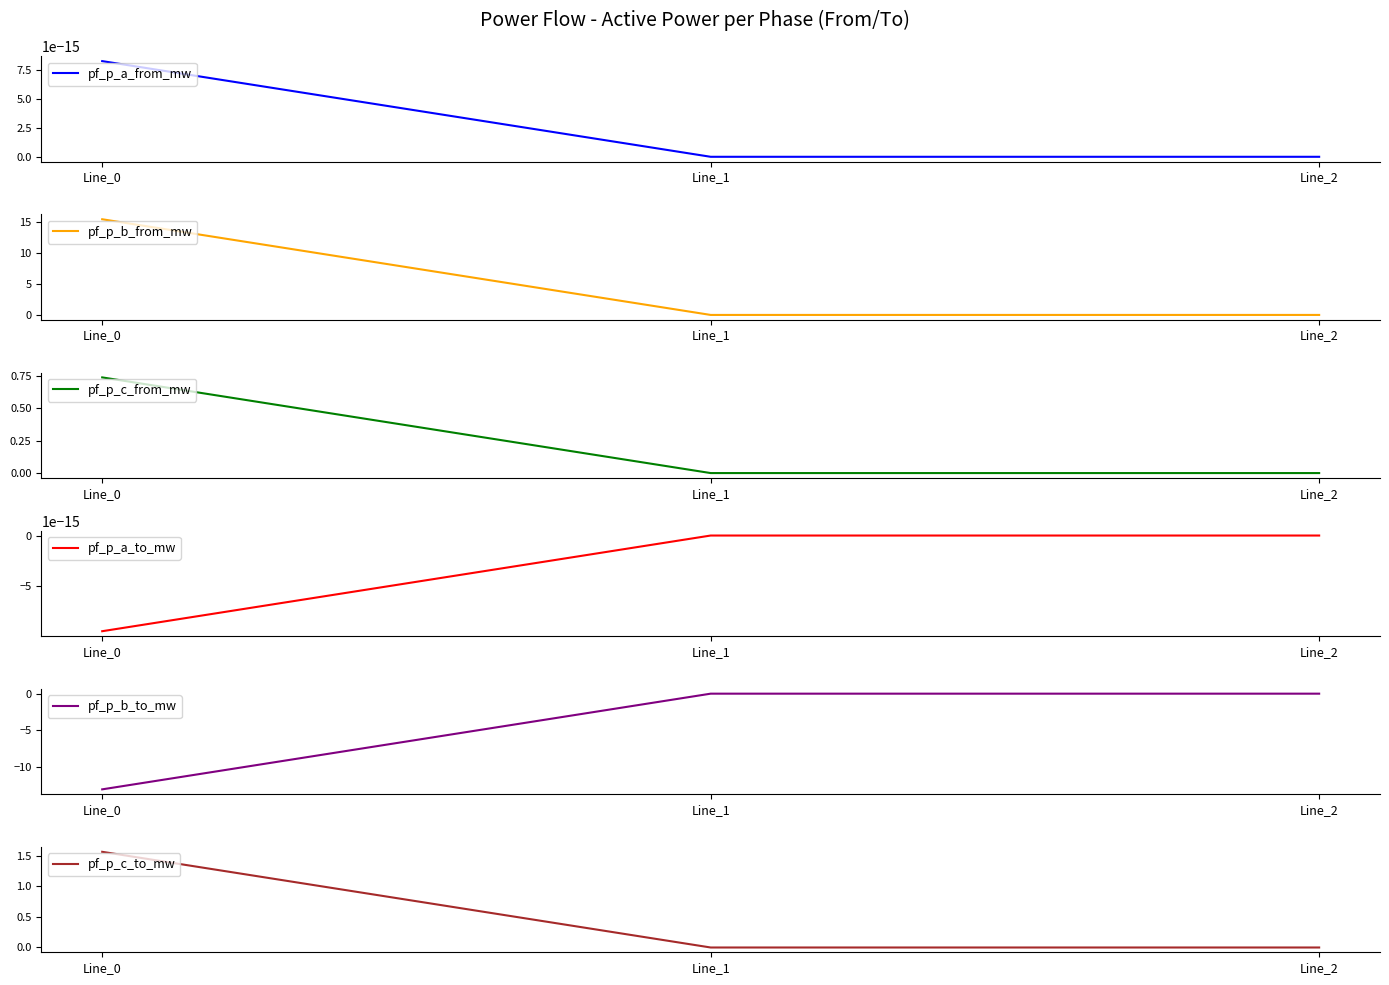

Count the number of categories in the chart.

3